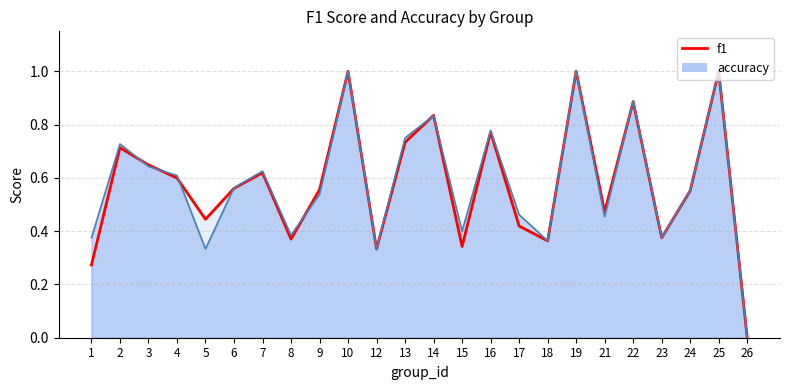

Reading right to left, transcribe all the data shown in this chart.

f1: 26=0.0	25=1.0	24=0.6	23=0.4	22=0.9	21=0.5	19=1.0	18=0.4	17=0.4	16=0.8	15=0.3	14=0.8	13=0.7	12=0.3	10=1.0	9=0.6	8=0.4	7=0.6	6=0.6	5=0.4	4=0.6	3=0.6	2=0.7	1=0.3
accuracy_line: 26=0.0	25=1.0	24=0.6	23=0.4	22=0.9	21=0.5	19=1.0	18=0.4	17=0.5	16=0.8	15=0.4	14=0.8	13=0.8	12=0.3	10=1.0	9=0.5	8=0.4	7=0.6	6=0.6	5=0.3	4=0.6	3=0.6	2=0.7	1=0.4